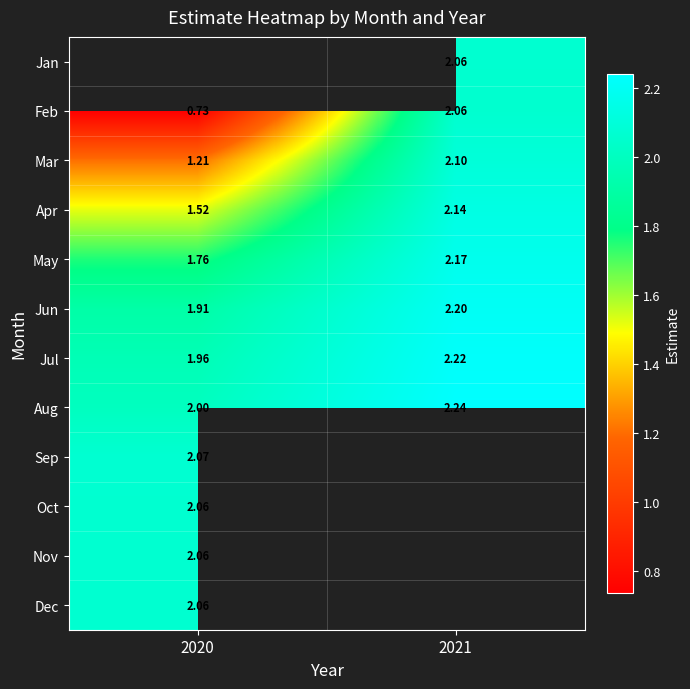

Is the value of Mar at 2021 greater than the value of May at 2021?

No